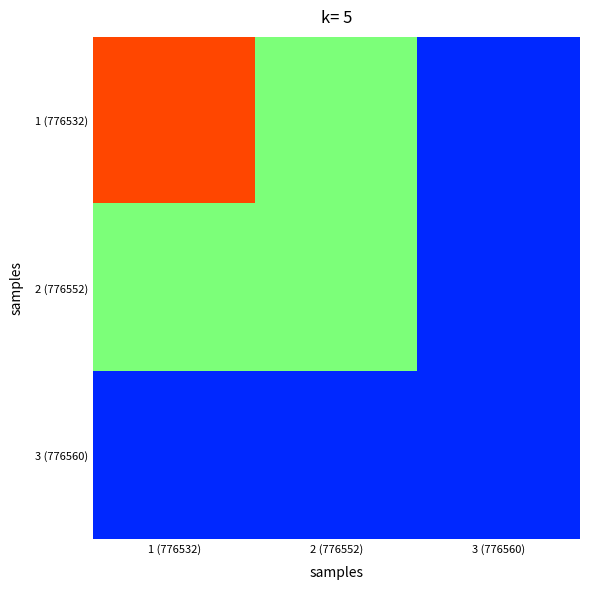

What is the total value across all series at 2 (776552)?

752486